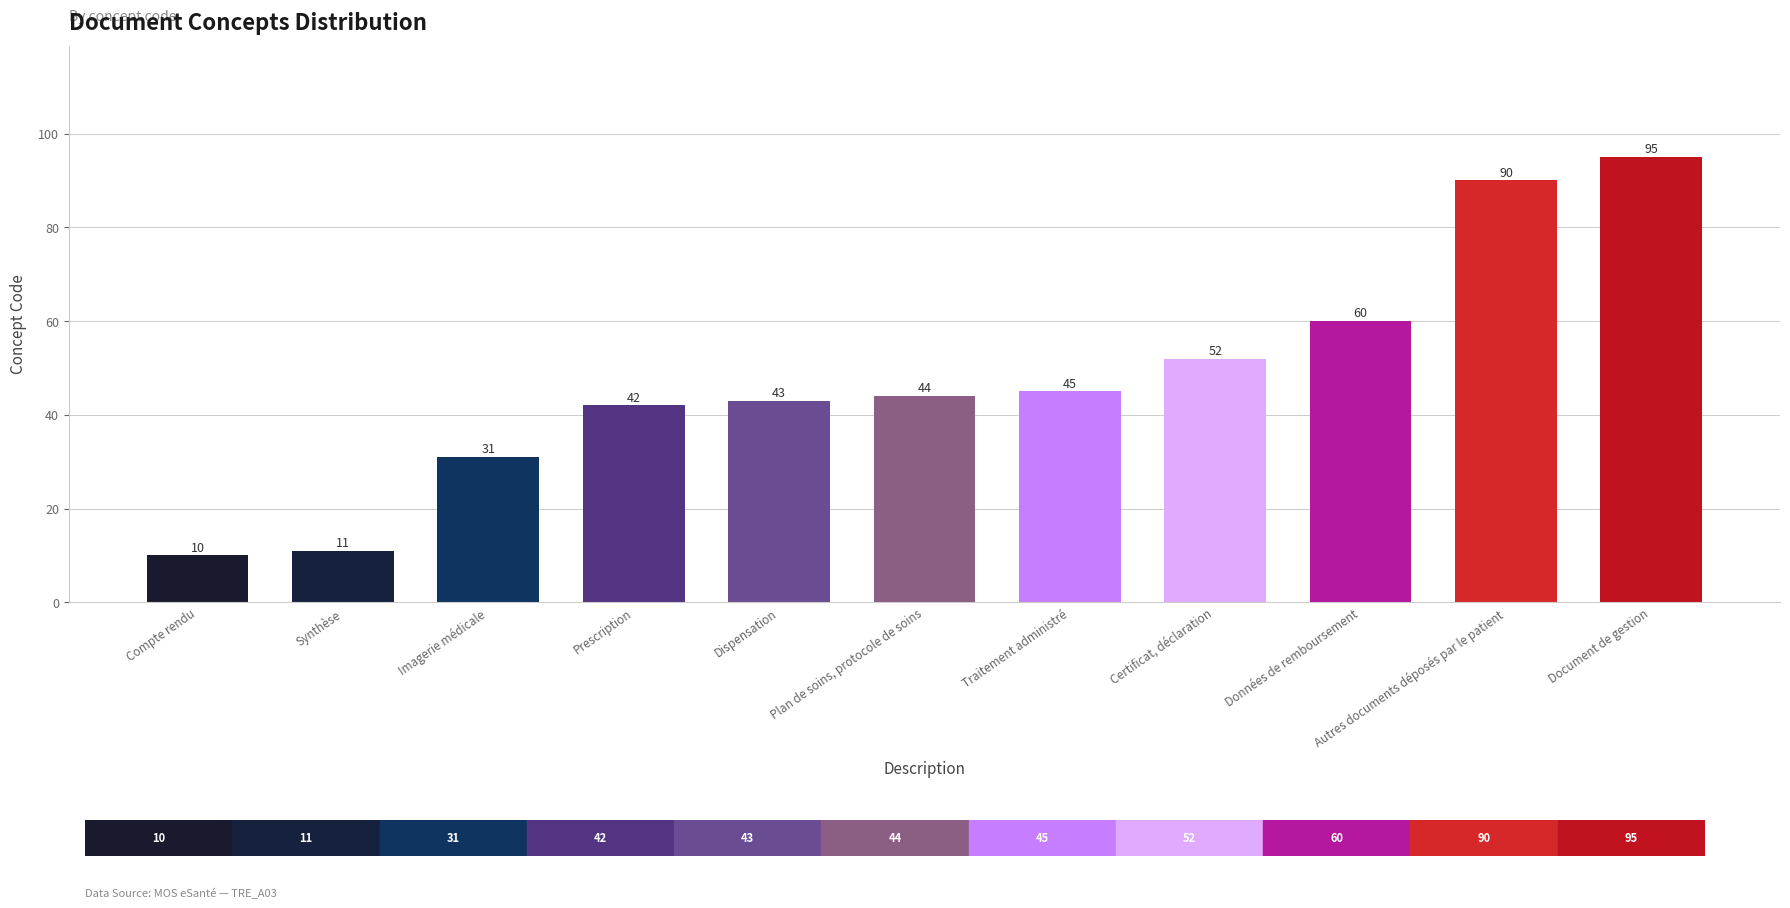

Where is the data nearest to the value 52?

Certificat, déclaration